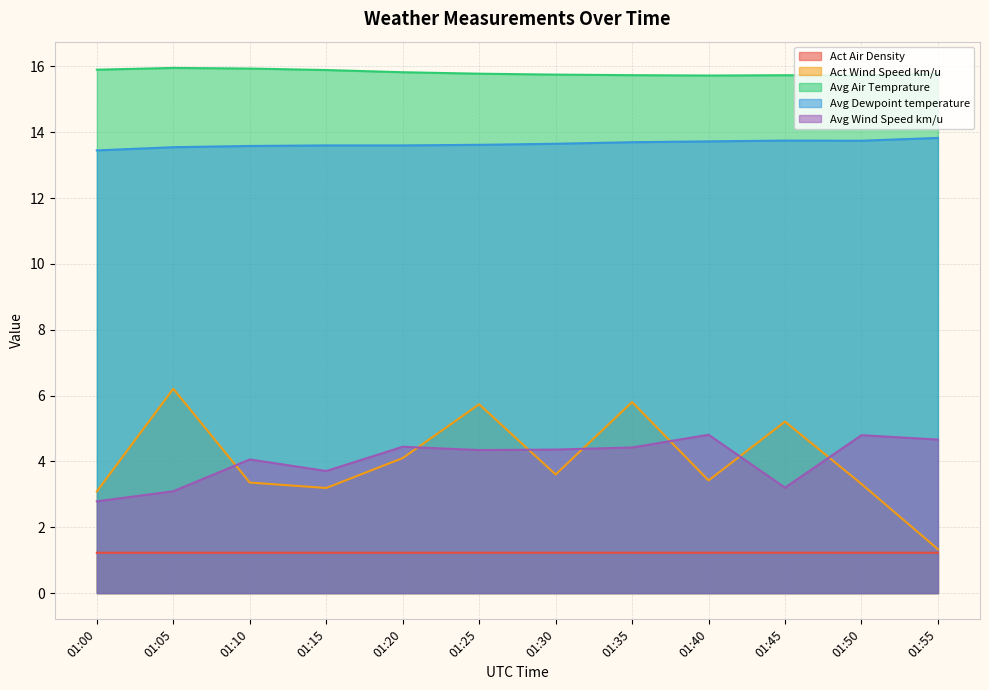

What is the value of the Act Air Density point at the 2nd from the left?

1.2